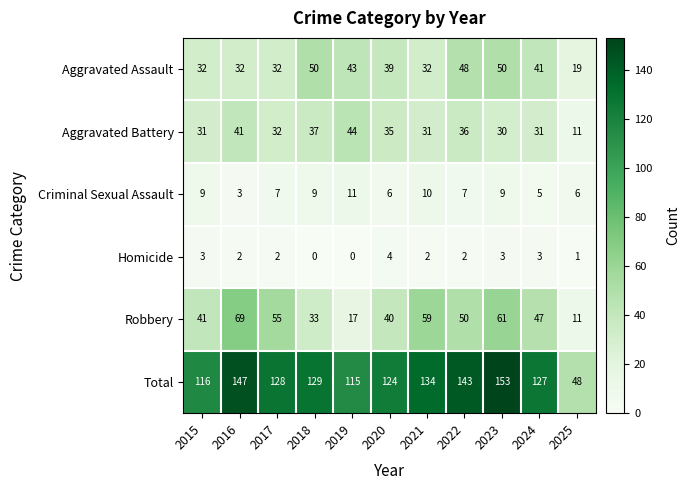

What is the average value of the Robbery series?

44